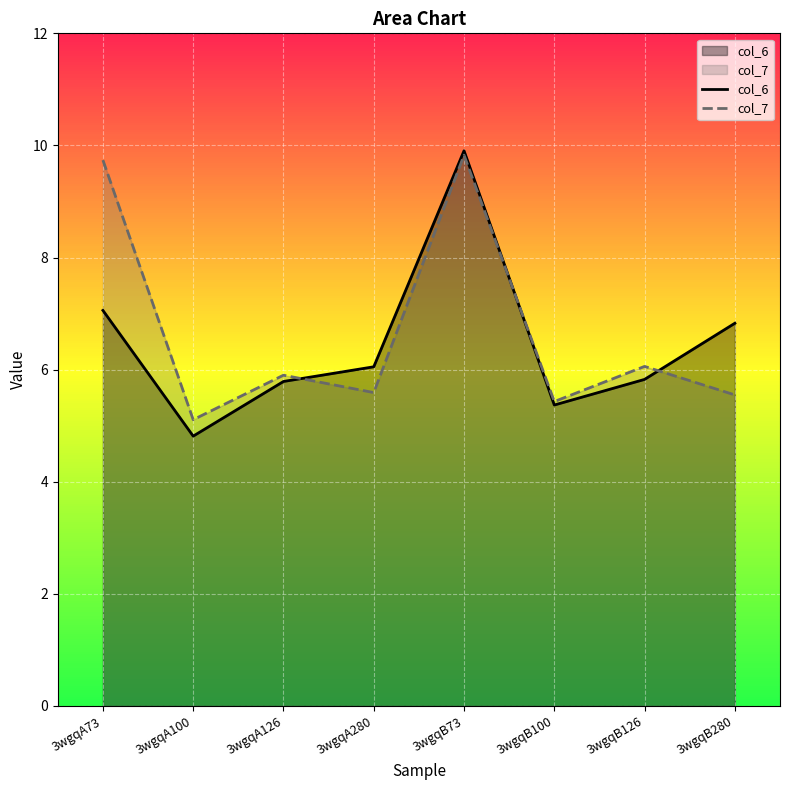

Does the chart display data point markers on the line(s)?

No